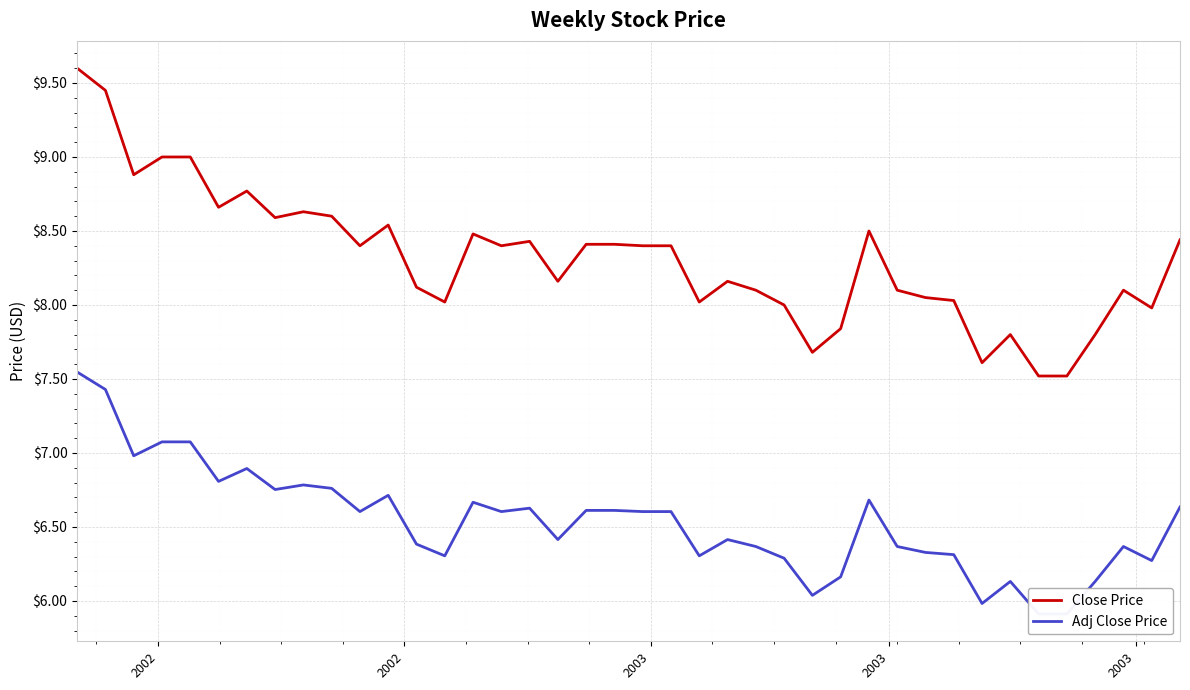

Does the chart display data point markers on the line(s)?

No